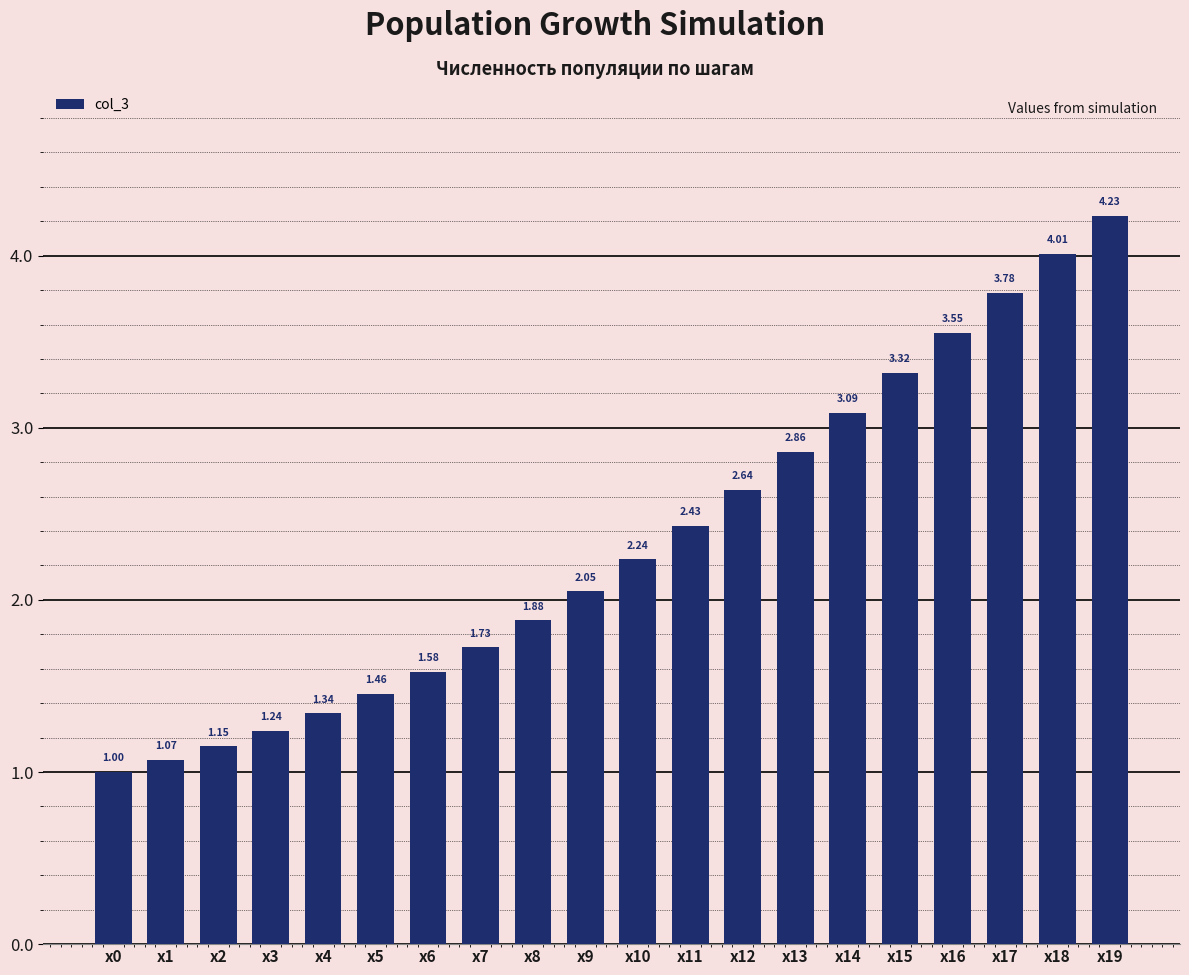

List the labels in order of value, largest first.

x19, x18, x17, x16, x15, x14, x13, x12, x11, x10, x9, x8, x7, x6, x5, x4, x3, x2, x1, x0